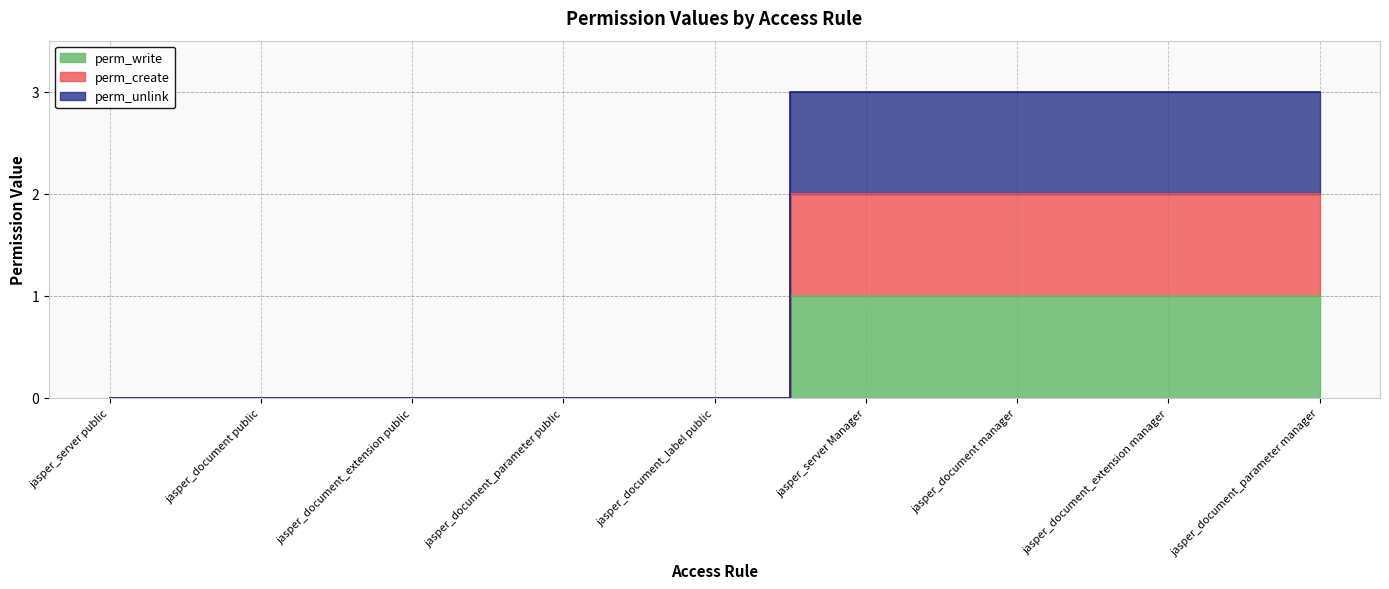

How many lines are shown in the chart?

3